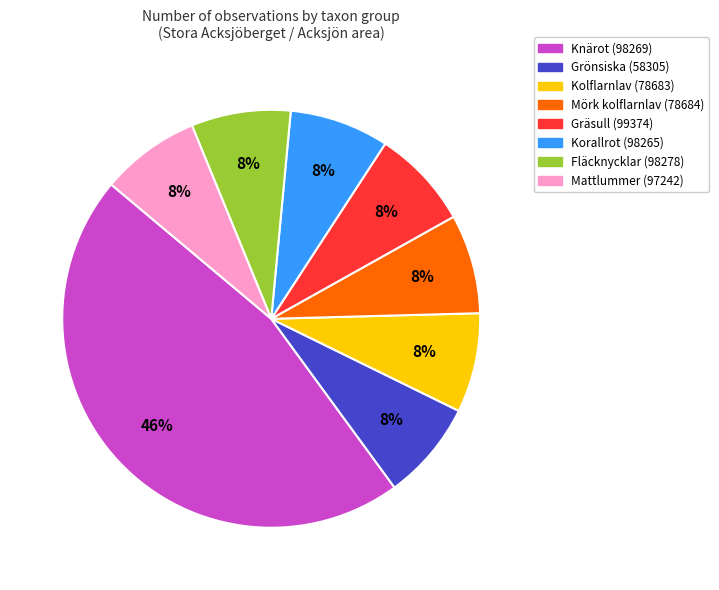

Is the sum of Knärot (98269) and Mattlummer (97242) greater than half?

Yes